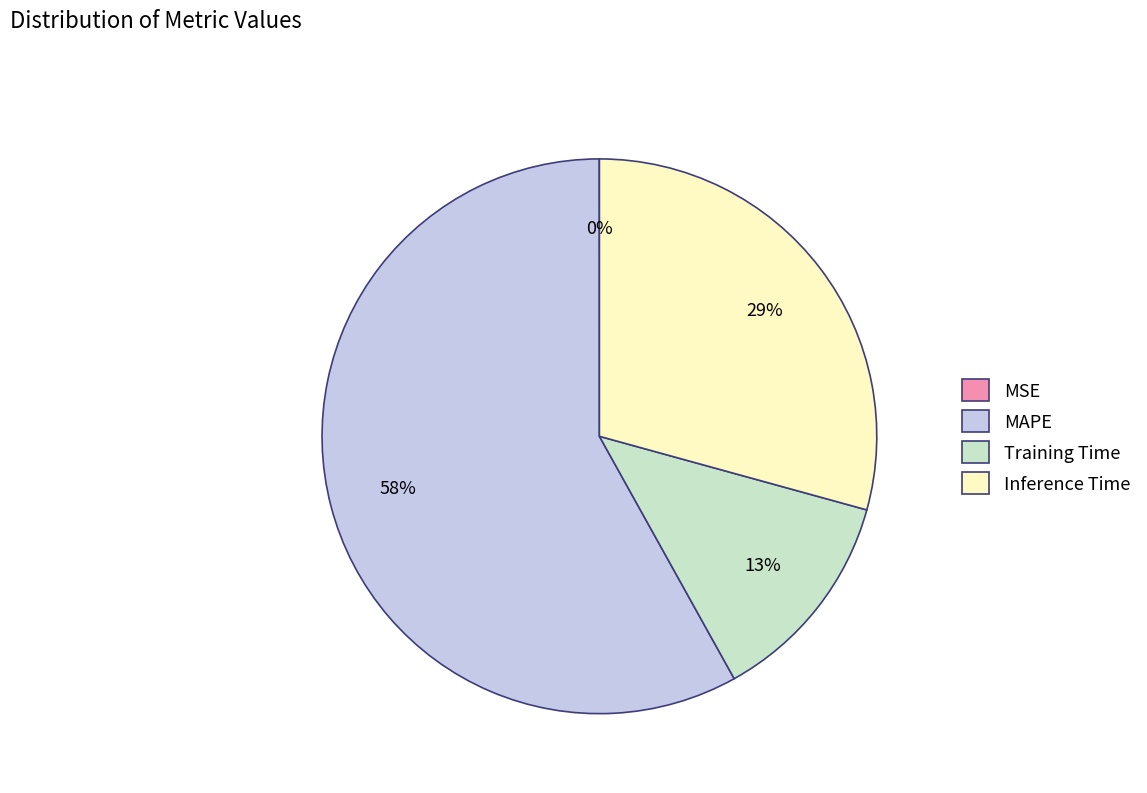

Which slice is the largest?

MAPE